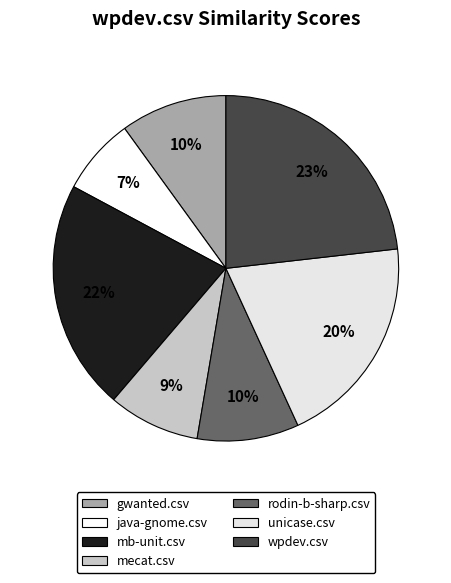

How many segments does this pie chart have?

7